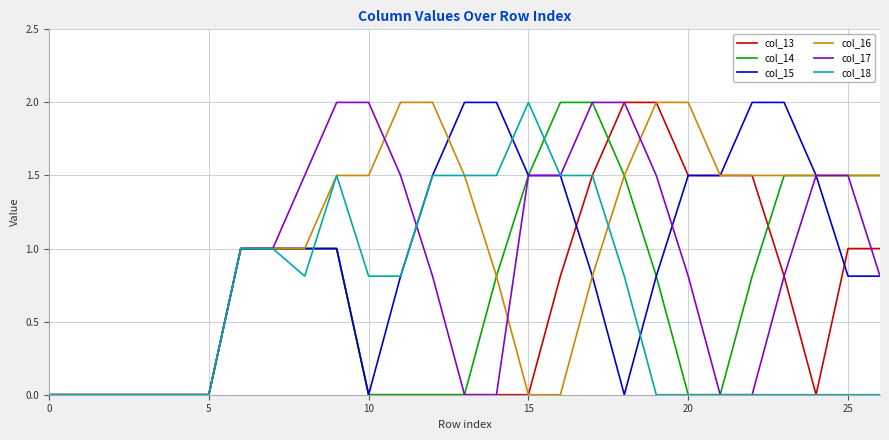

What is the maximum value shown in the chart?

2.0